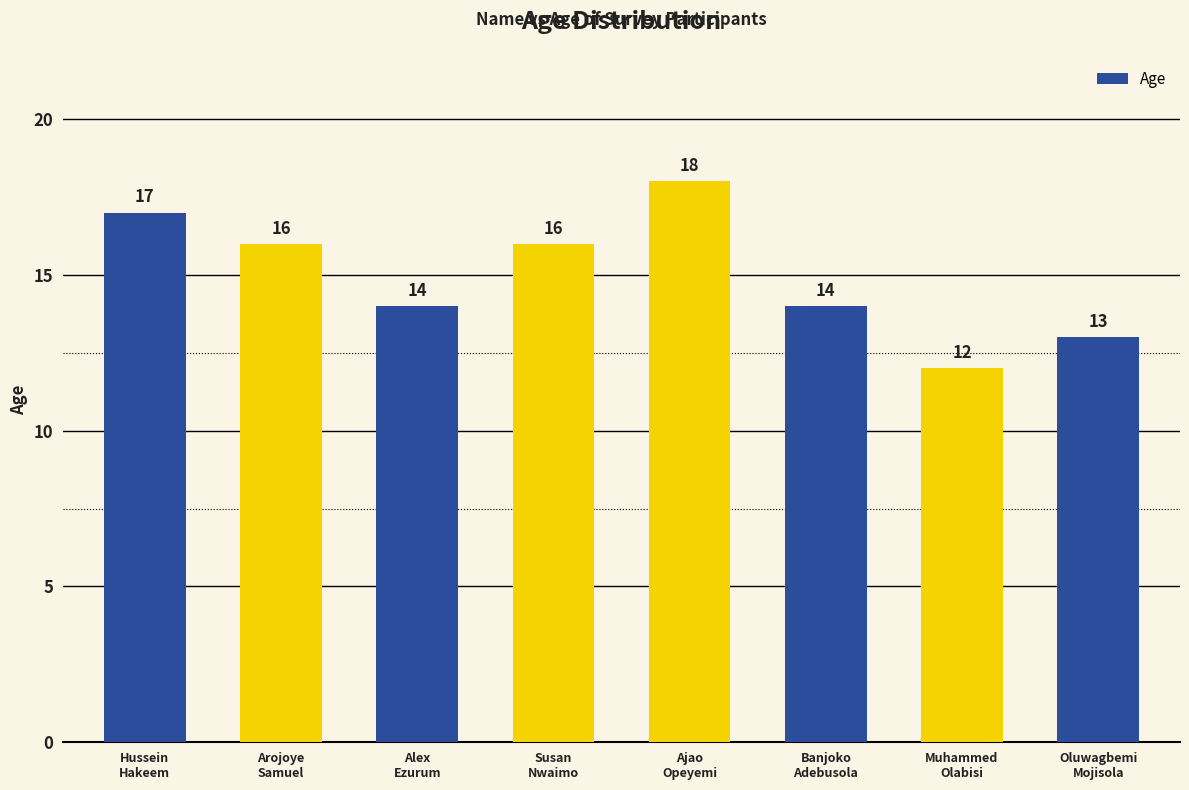

Between Hussein
Hakeem and Oluwagbemi
Mojisola, which is larger?

Hussein
Hakeem